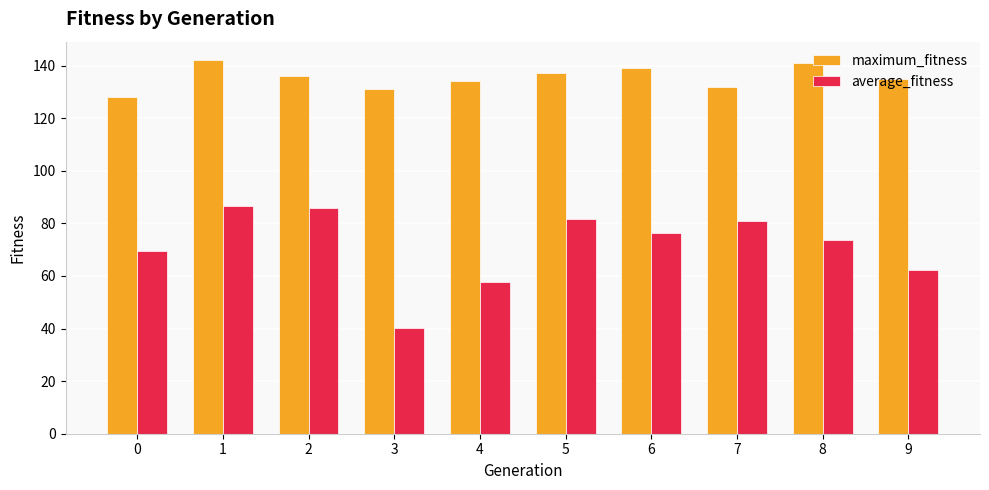

How many values in the maximum_fitness series are below 136?

5